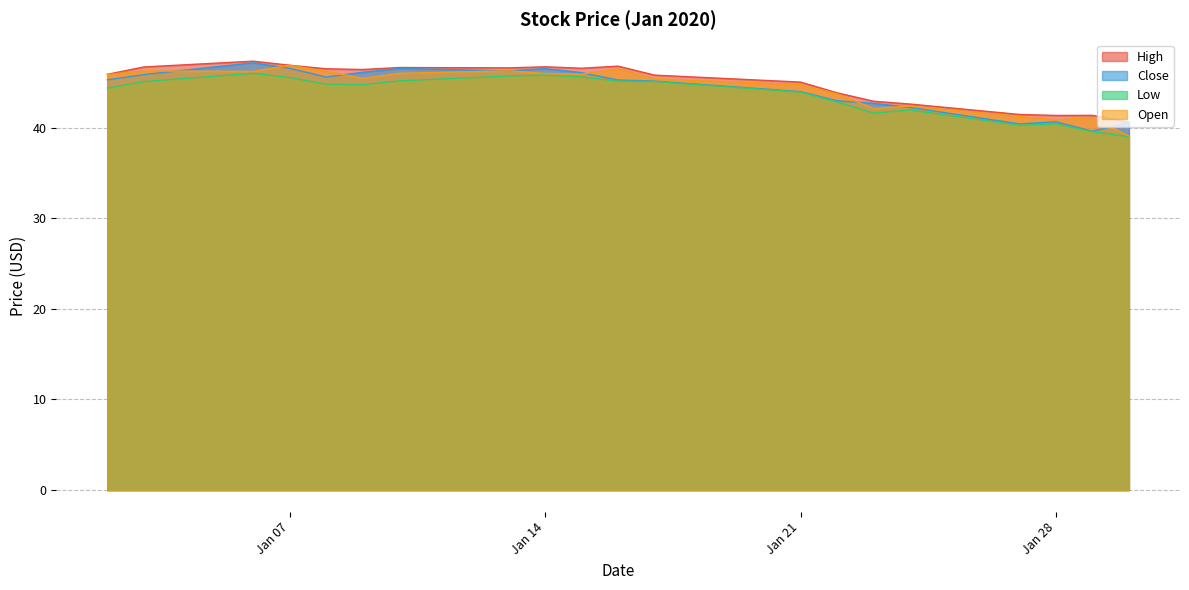

Which series has the widest spread of values?

Open